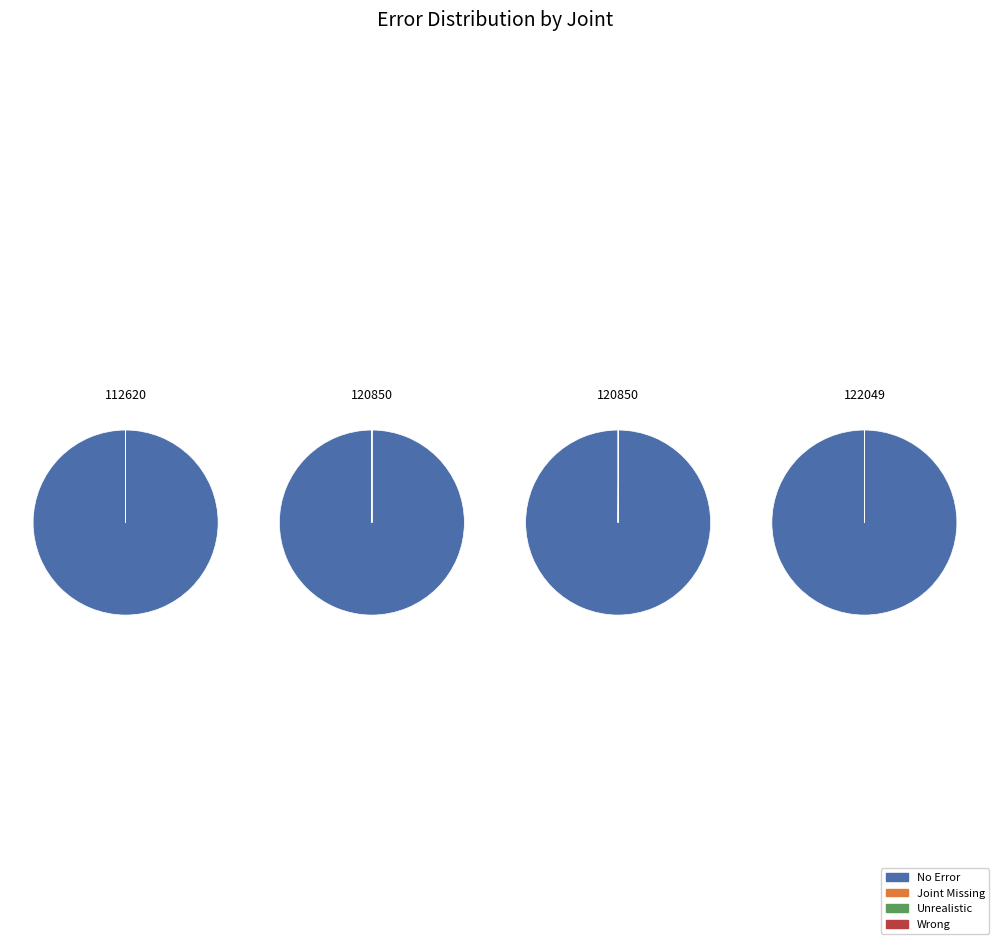

What percentage is NOT represented by 112620?

76.4%